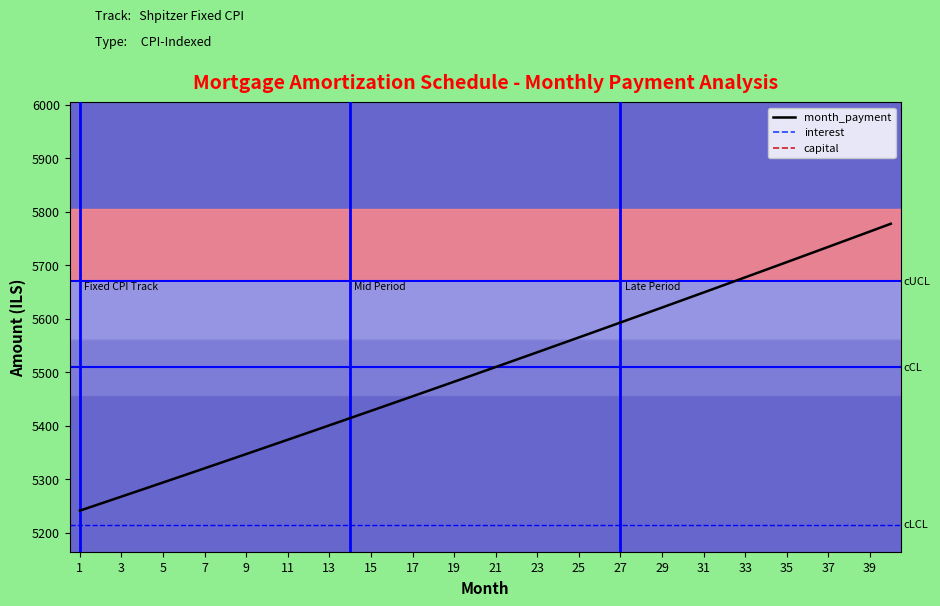

Rank the series by their average value, from highest to lowest.

month_payment, capital, interest